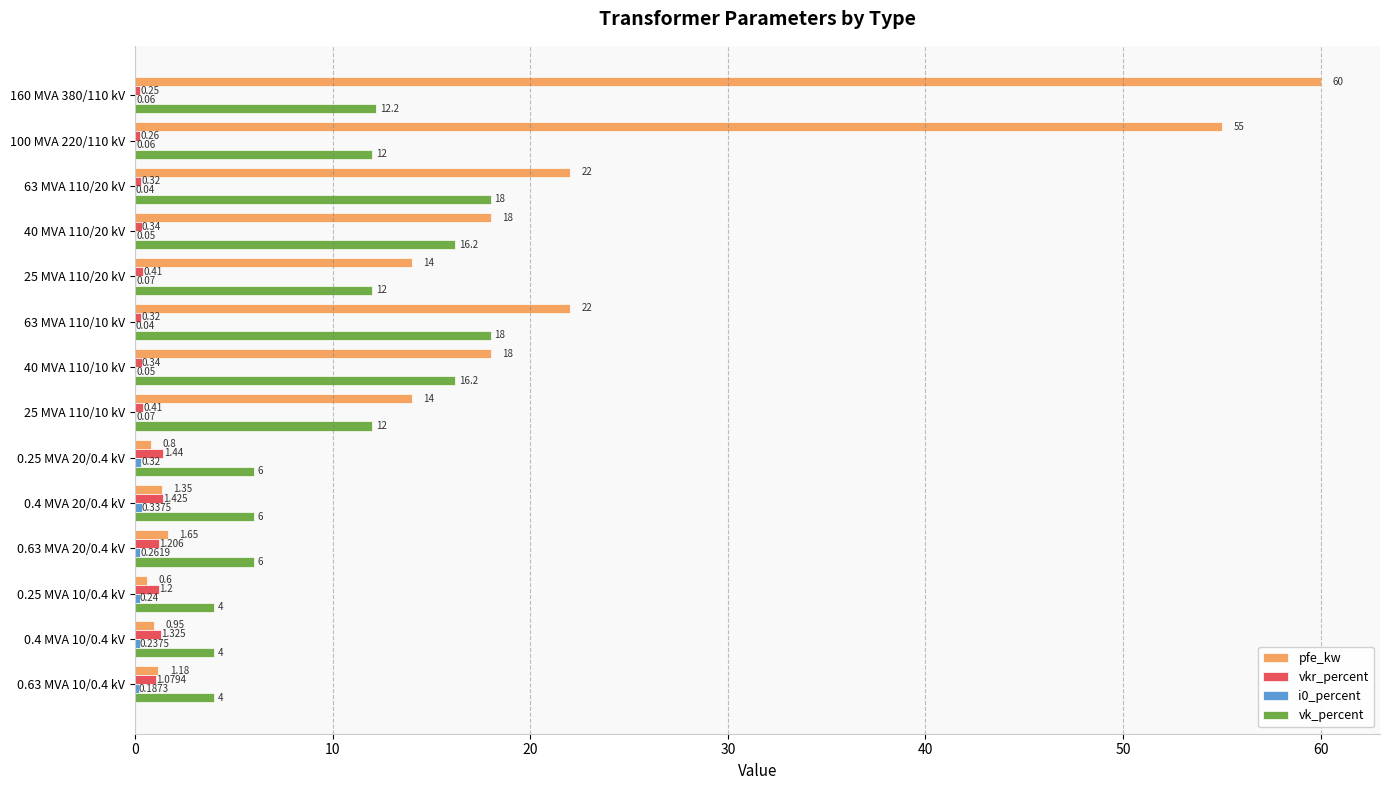

How many series are shown in this chart?

4